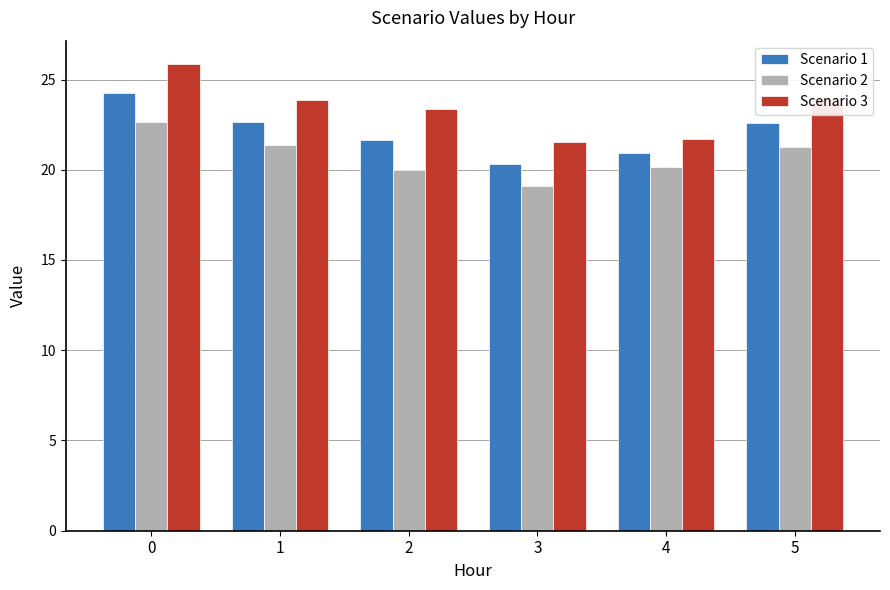

Which series changed the most between 2 and 3?

Scenario 3